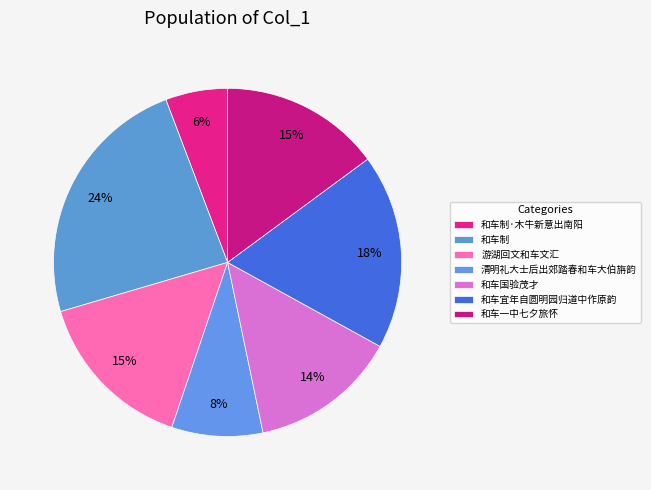

How many segments does this pie chart have?

7